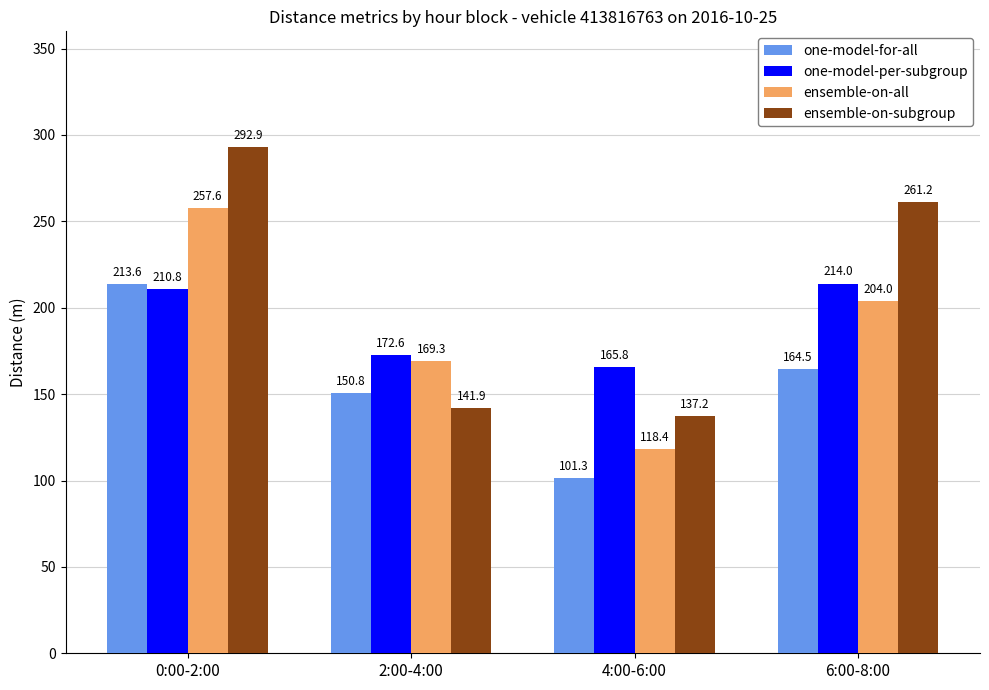

What is the total value across all series at 2:00-4:00?

634.6